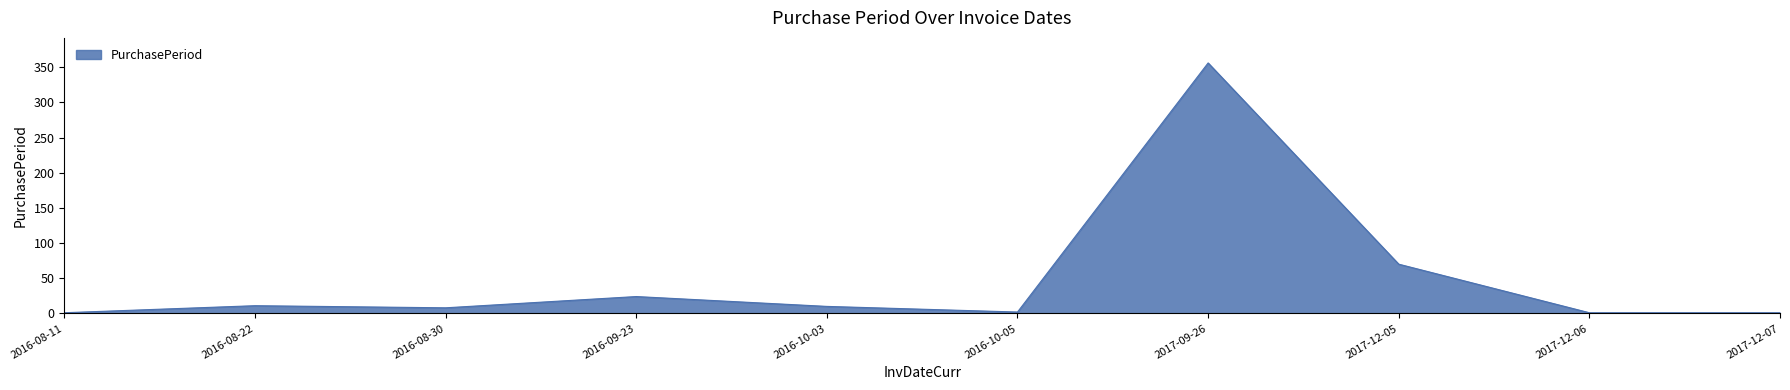

True or false: the data shows 40 at 2016-09-23.

False